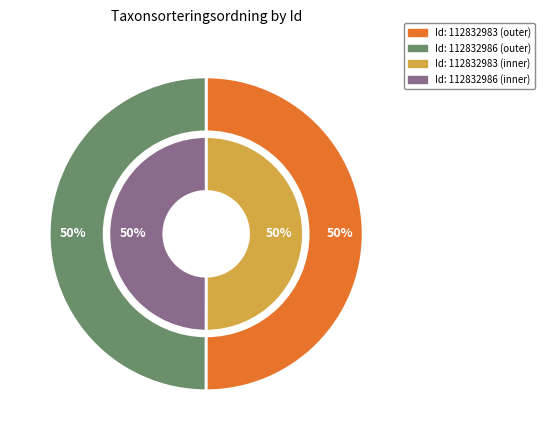

Between 112832983 and 112832986, which series saw the biggest shift?

outer